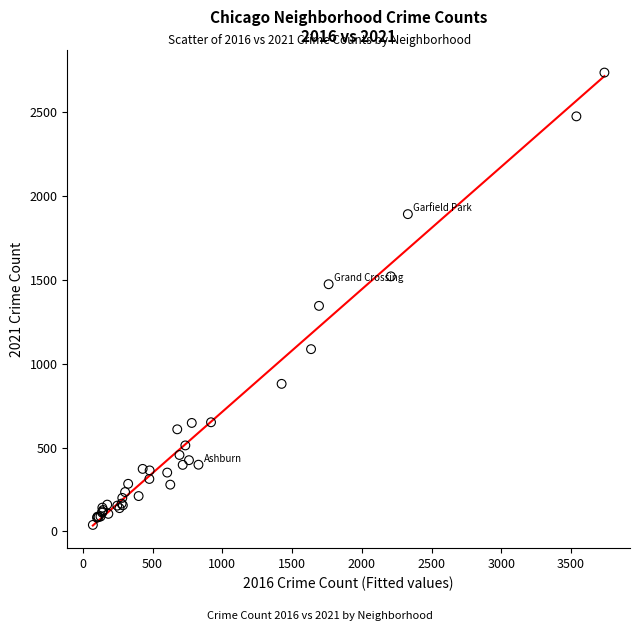

What Y value in the scatter plot is closest to 1387?

1345